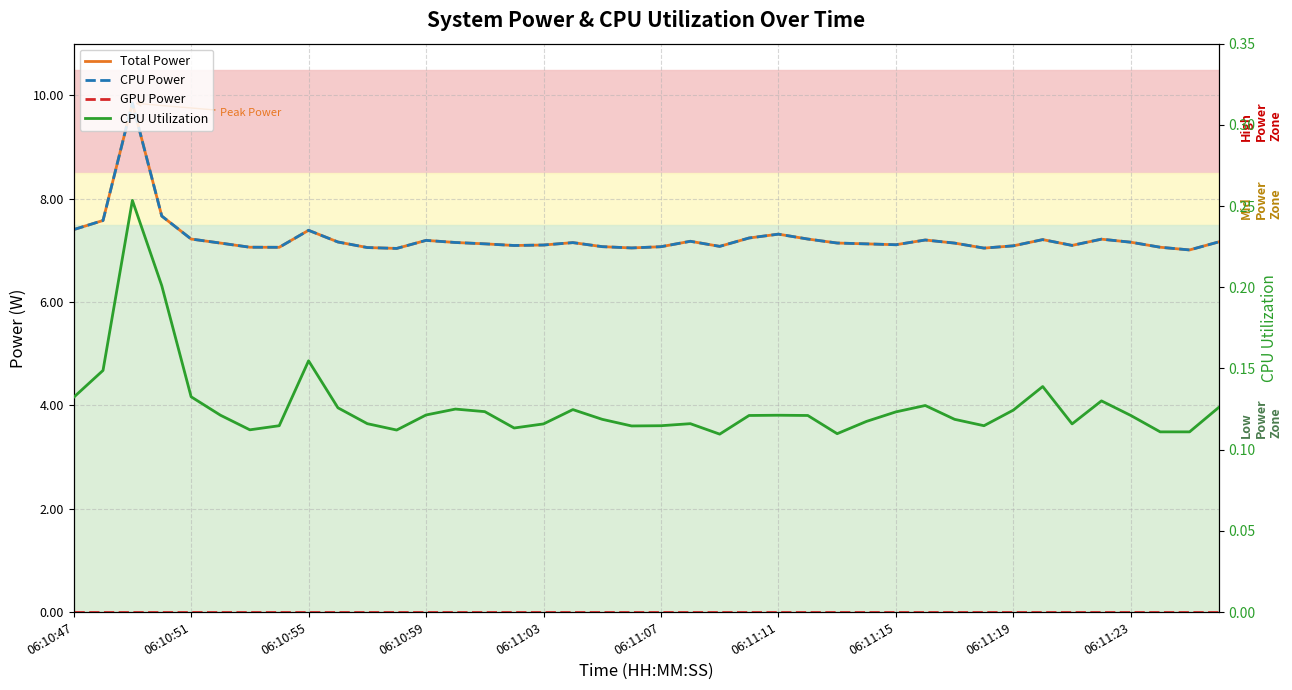

How many lines are shown in the chart?

4